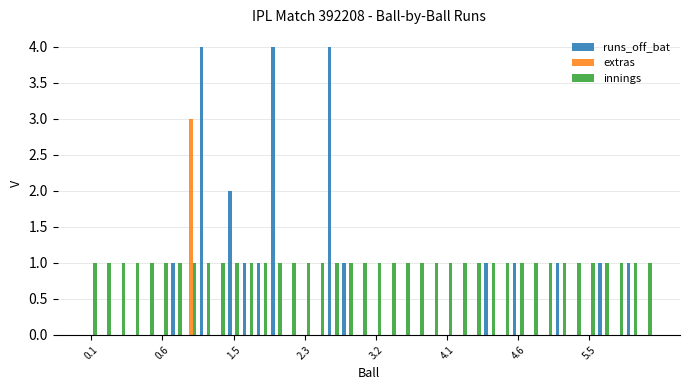

What is the maximum value for runs_off_bat?

4